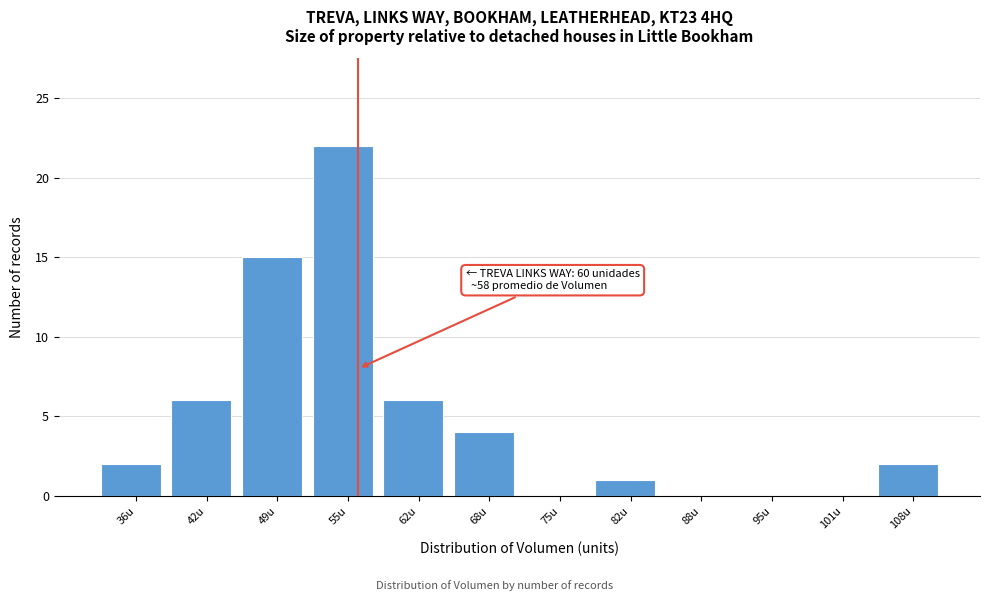

Reading left to right, extract all data points from this chart.

36u=2	42u=6	49u=15	55u=22	62u=6	68u=4	75u=0	82u=1	88u=0	95u=0	101u=0	108u=2